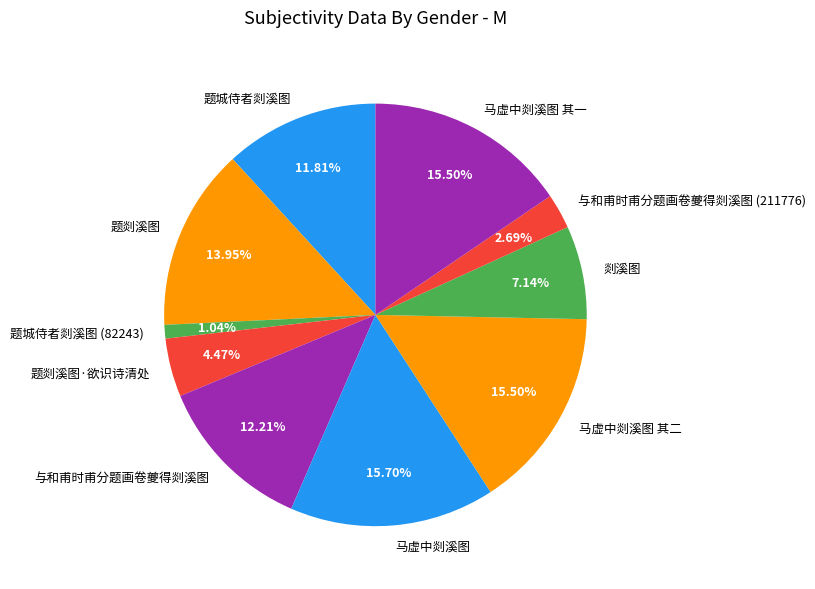

Is it true that 题城侍者剡溪图 (82243) is 11% of the pie?

False